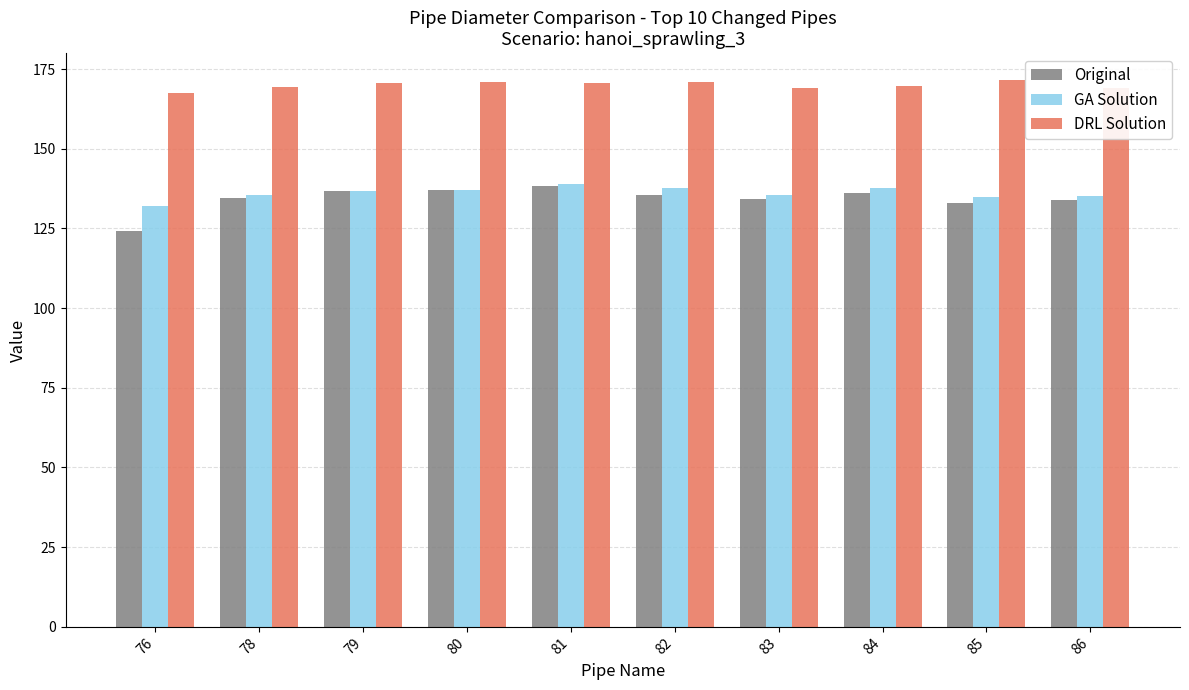

Is the value of GA Solution at 78 greater than the value of DRL Solution at 78?

No